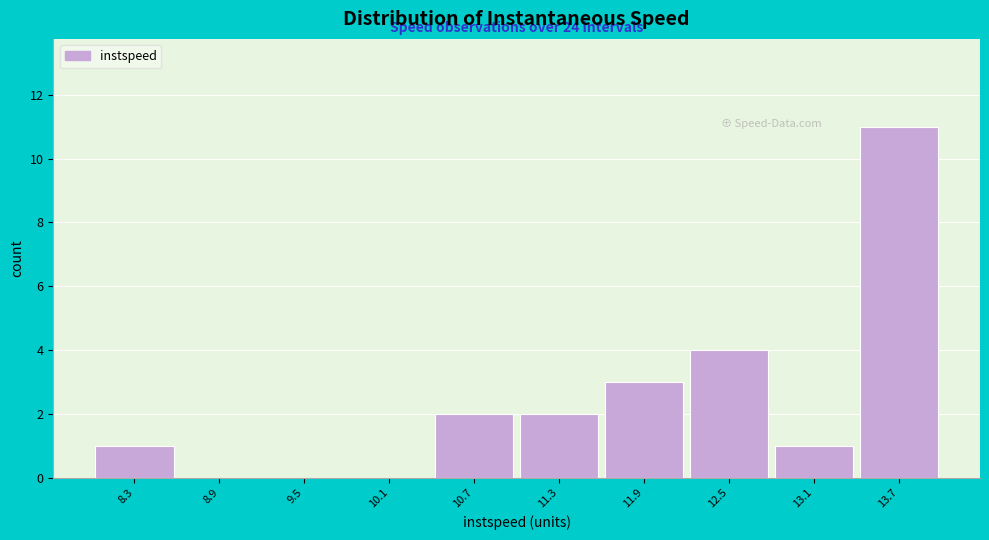

Reading left to right, transcribe all the data shown in this chart.

8.3=1	8.9=0	9.5=0	10.1=0	10.7=2	11.3=2	11.9=3	12.5=4	13.1=1	13.7=11